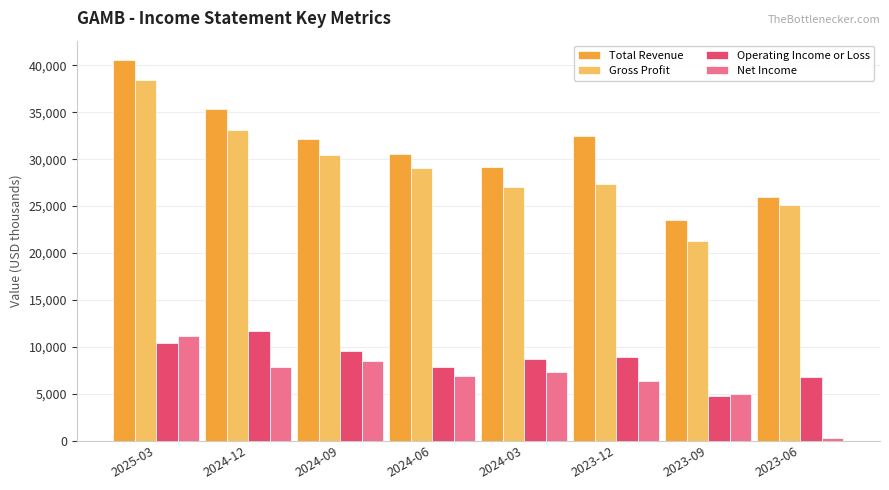

Which series has the largest total across all categories?

Total Revenue